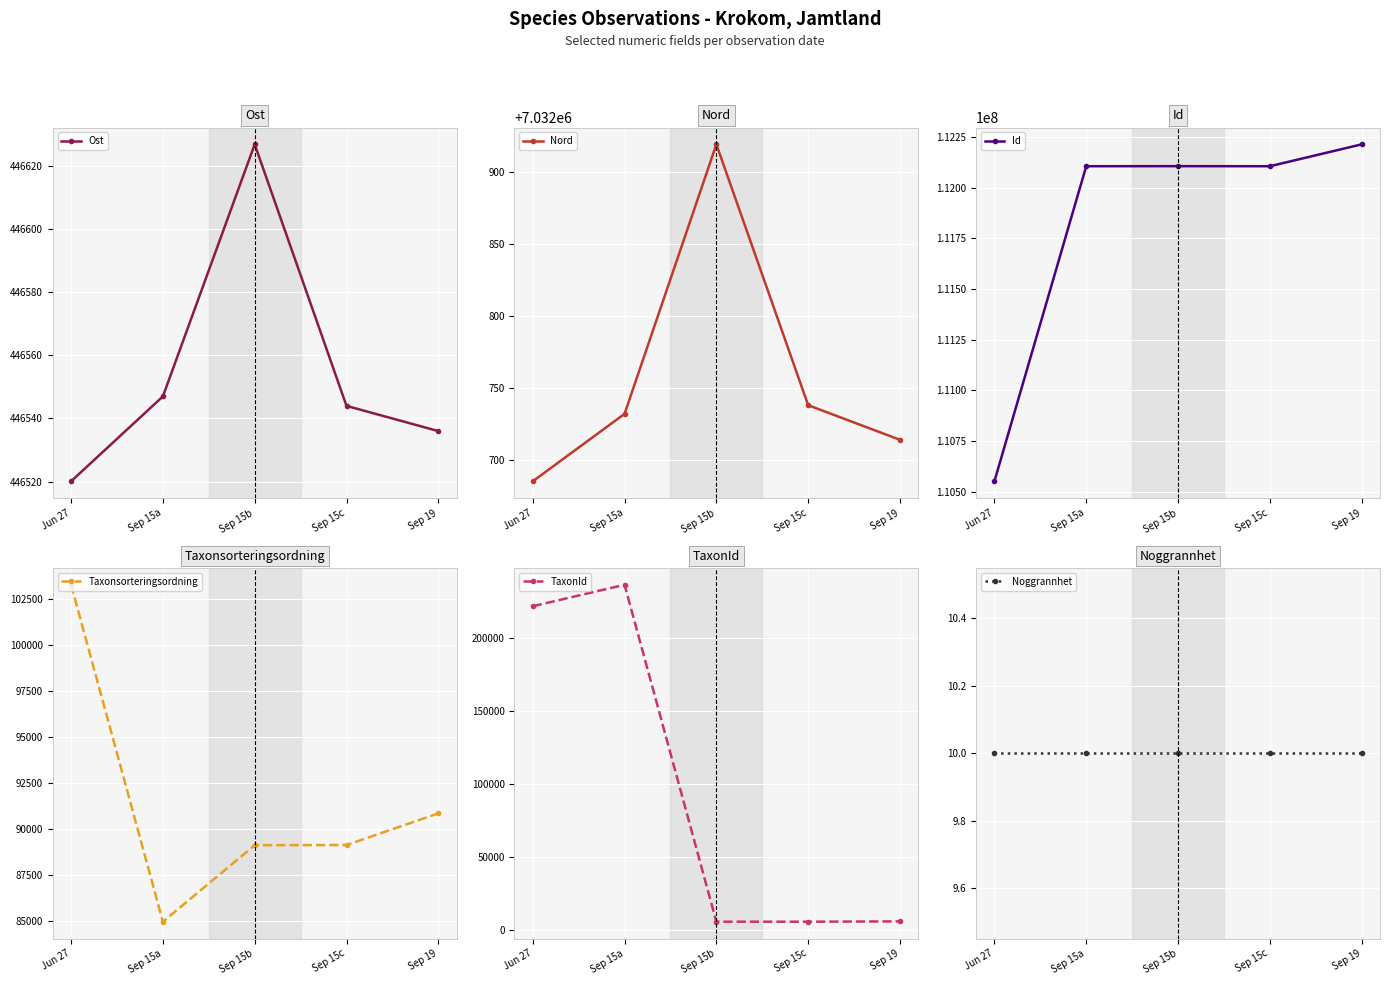

The value of Ost at Sep 15b is 446627.0. True or false?

True